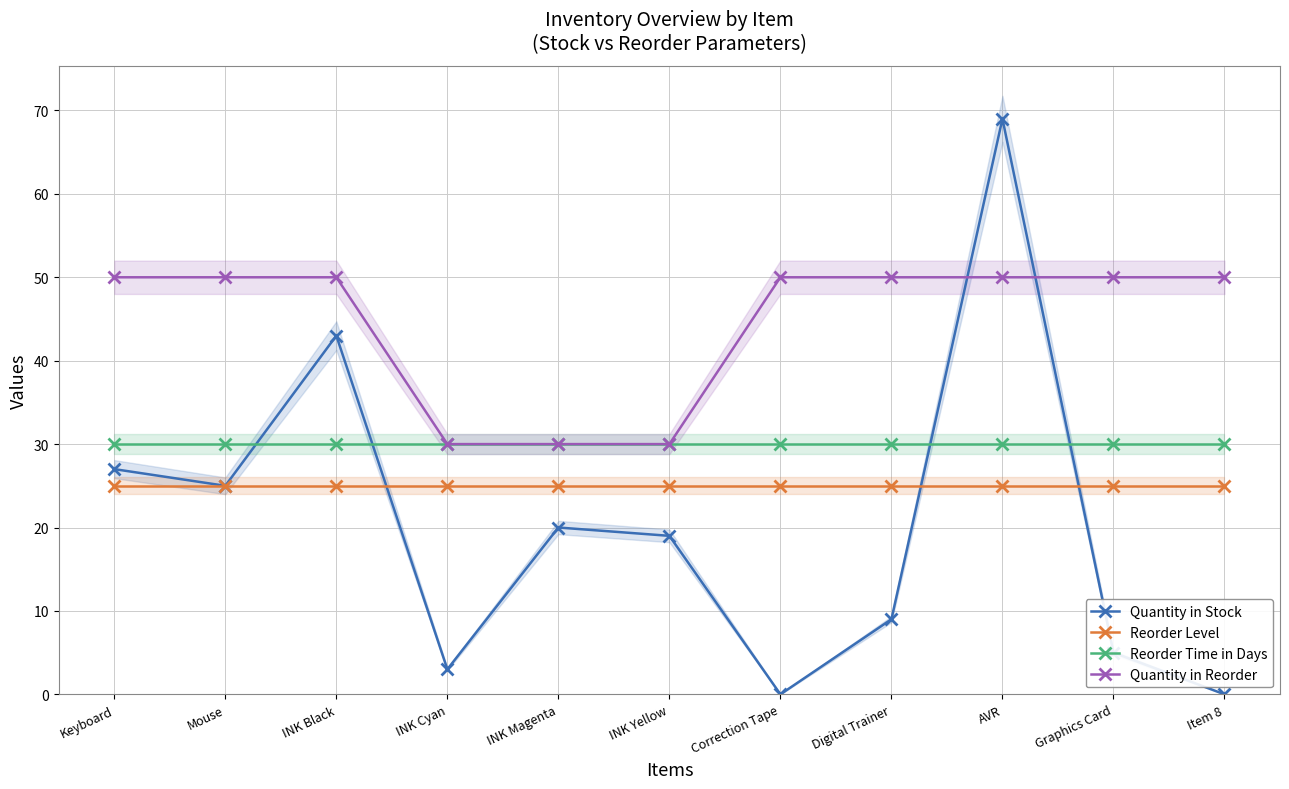

Where is Quantity in Stock nearest to the value 34?

Keyboard